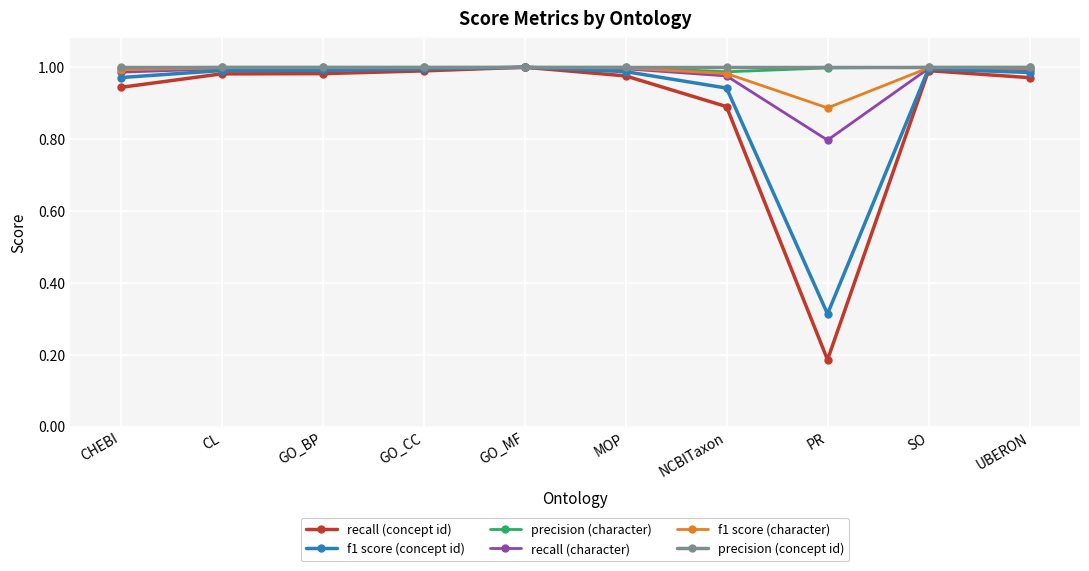

What position from the left is MOP?

6